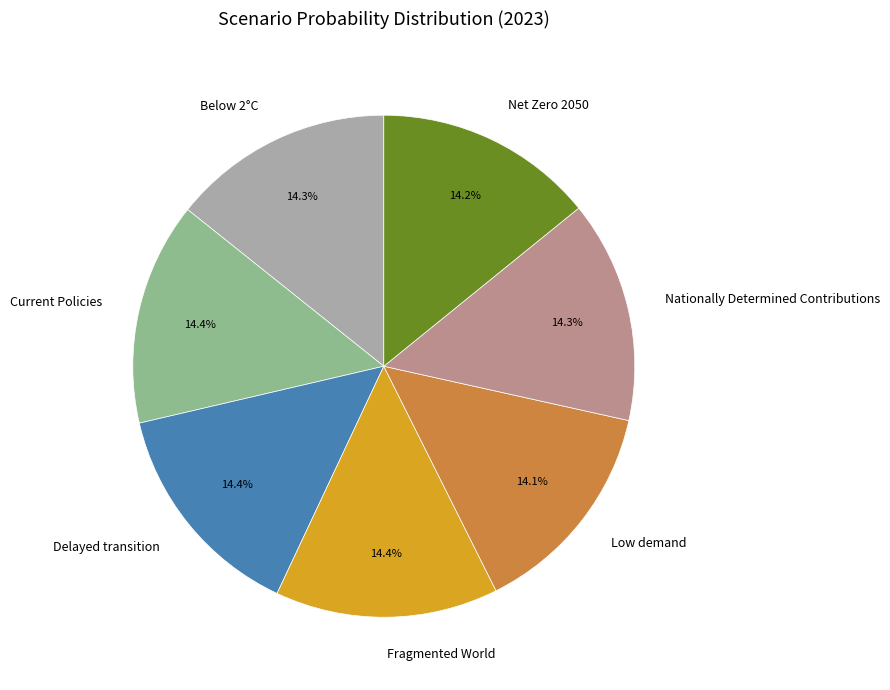

Count the number of slices in the pie.

7